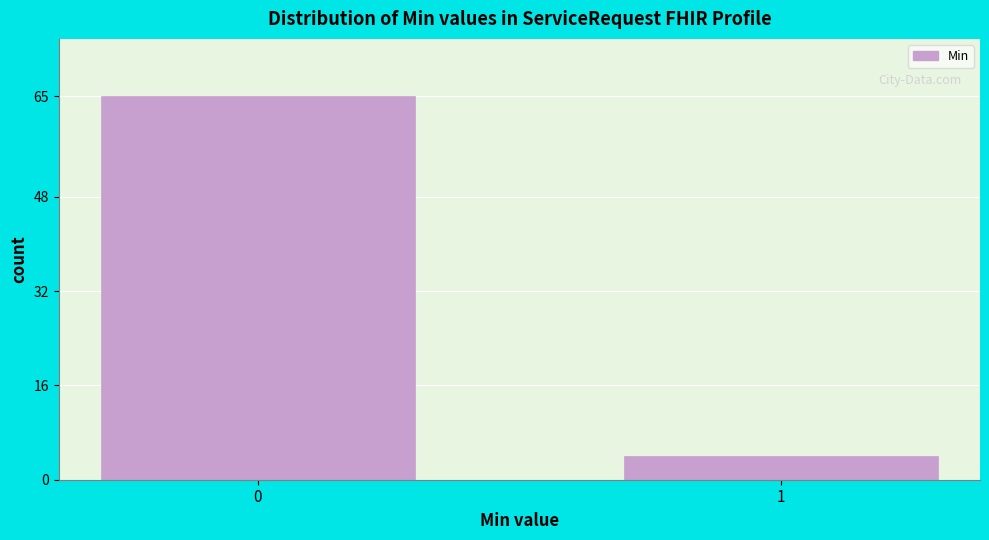

Reading left to right, list all the values displayed in this chart.

0=65	1=4